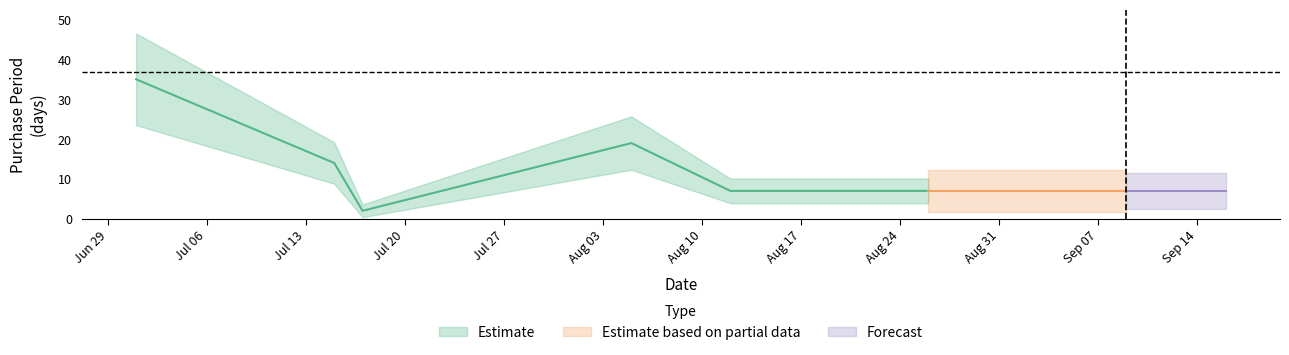

Where is the first local maximum?

2015-08-05